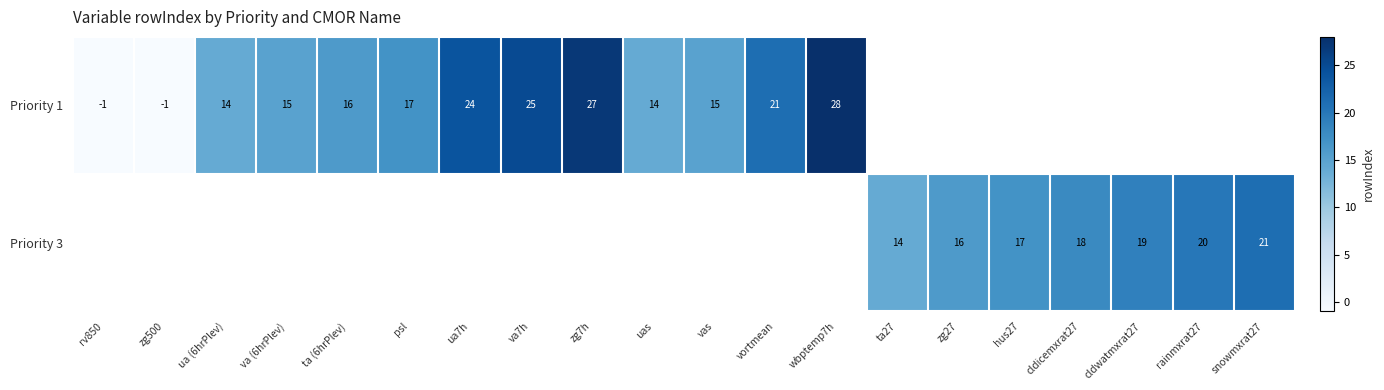

What is the difference between the Priority 1 values at zg7h and zg500?

28